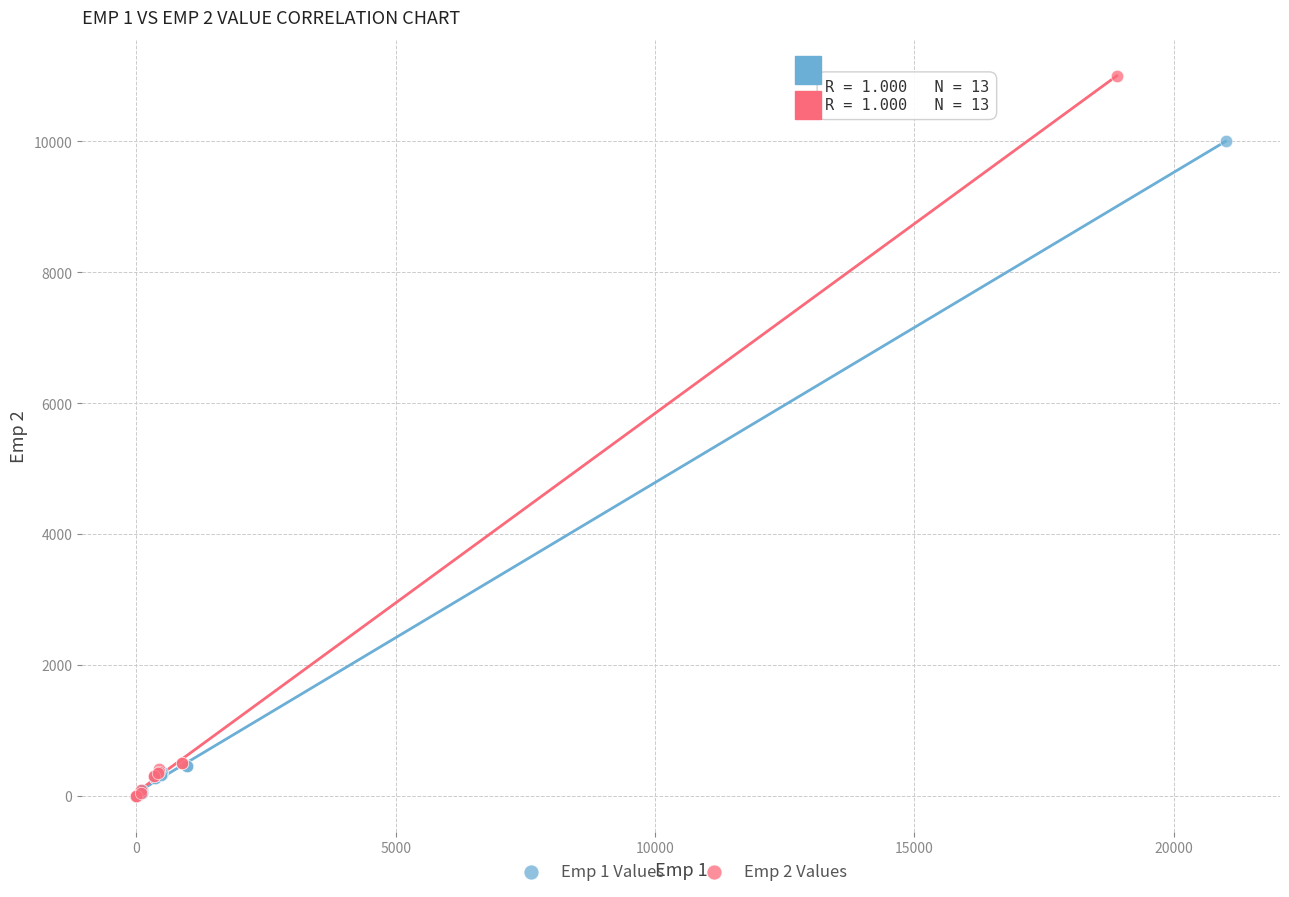

Which series has the widest spread of Y values?

Emp 2 Values